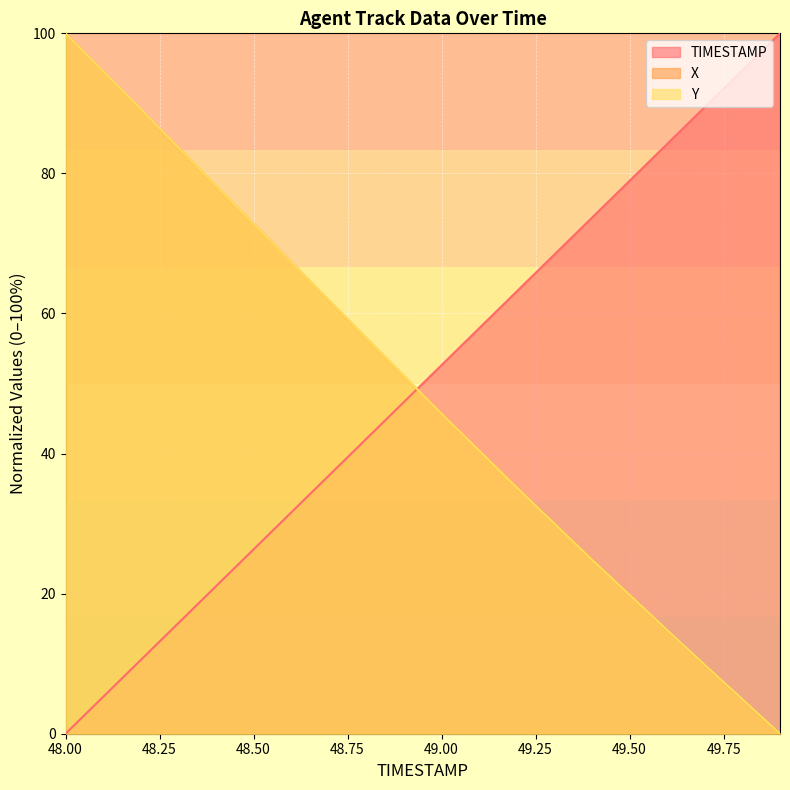

Between 48.4 and 48.9, which series saw the biggest shift?

Y